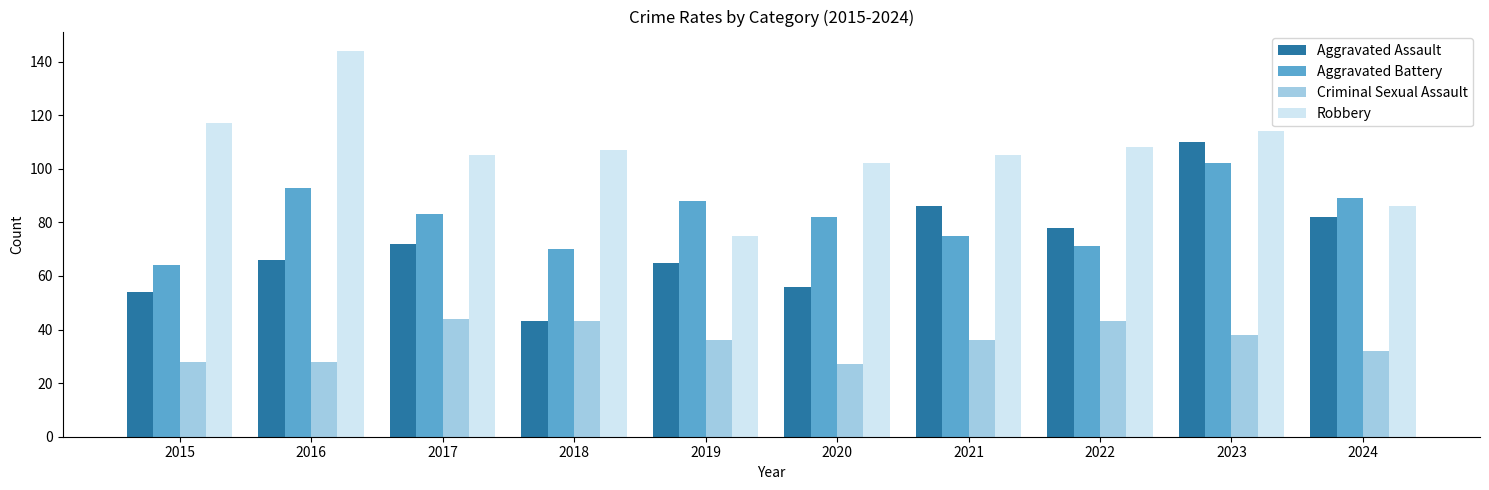

At which category is the sum across all series the highest?

2023